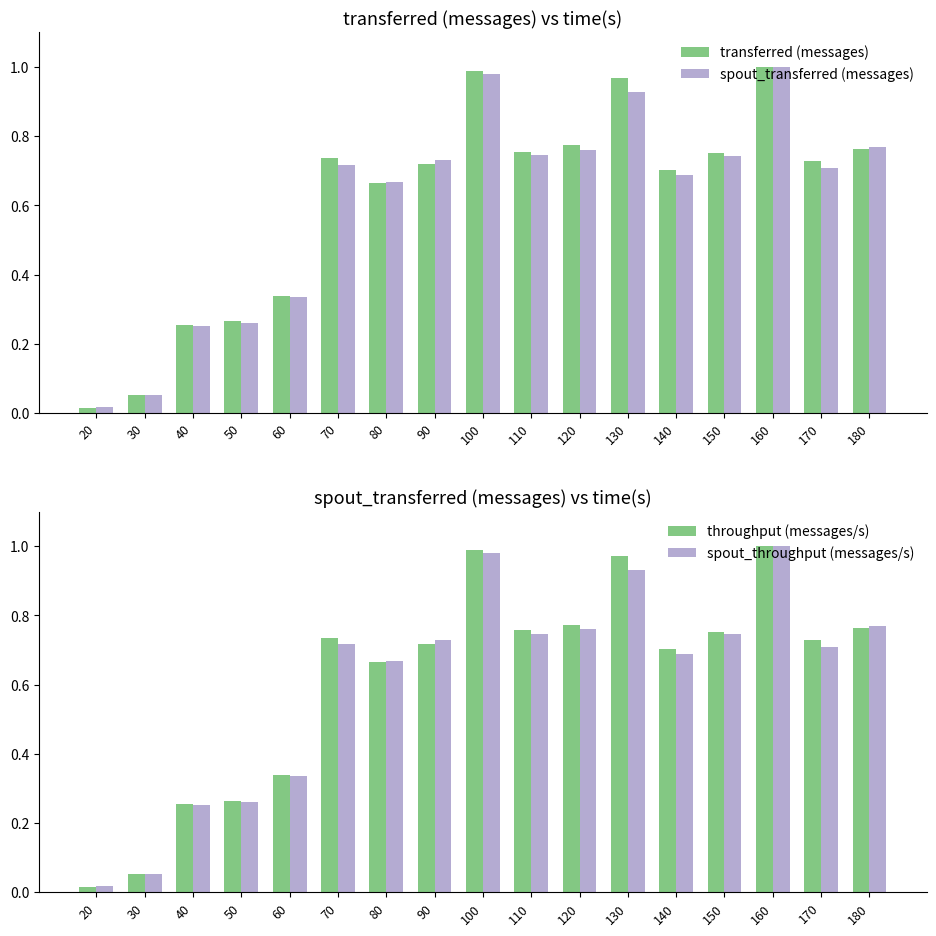

What is the value of the transferred (messages) bar at the 12th from the left?

1.0